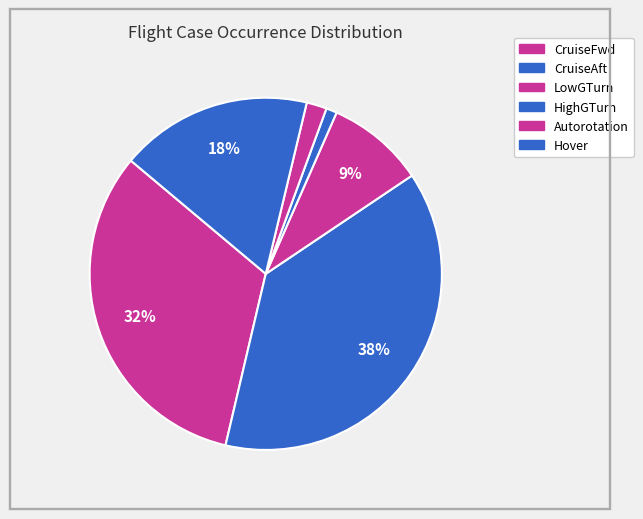

To the nearest percent, what is the combined percentage of CruiseFwd and Hover?

50%